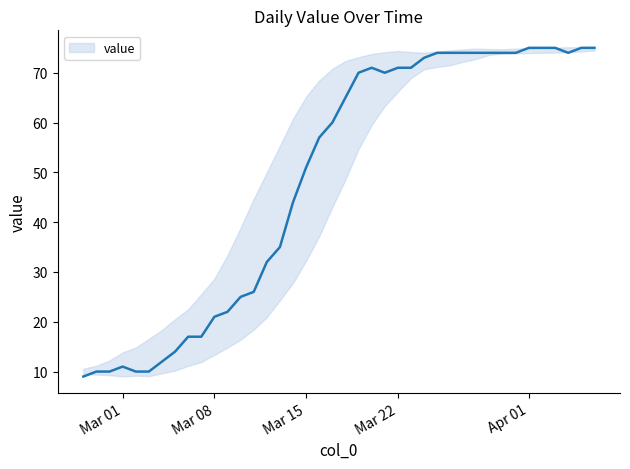

How many lines are shown in the chart?

1